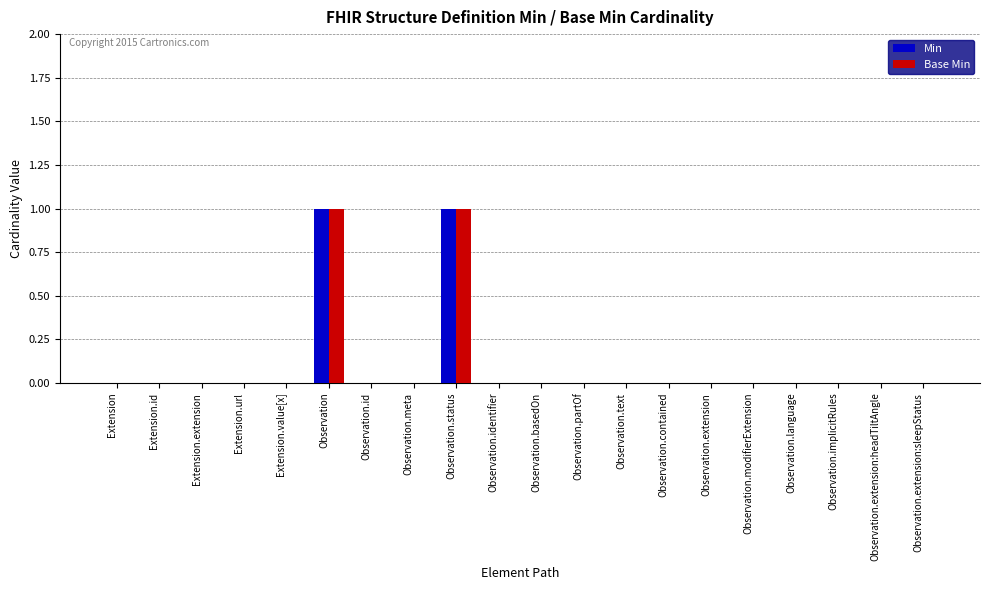

The Base Min series shows 0 at Observation.modifierExtension. True or false?

True